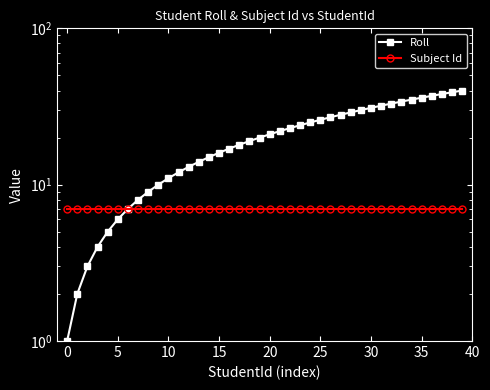

True or false: Roll and Subject Id cross at least once.

False